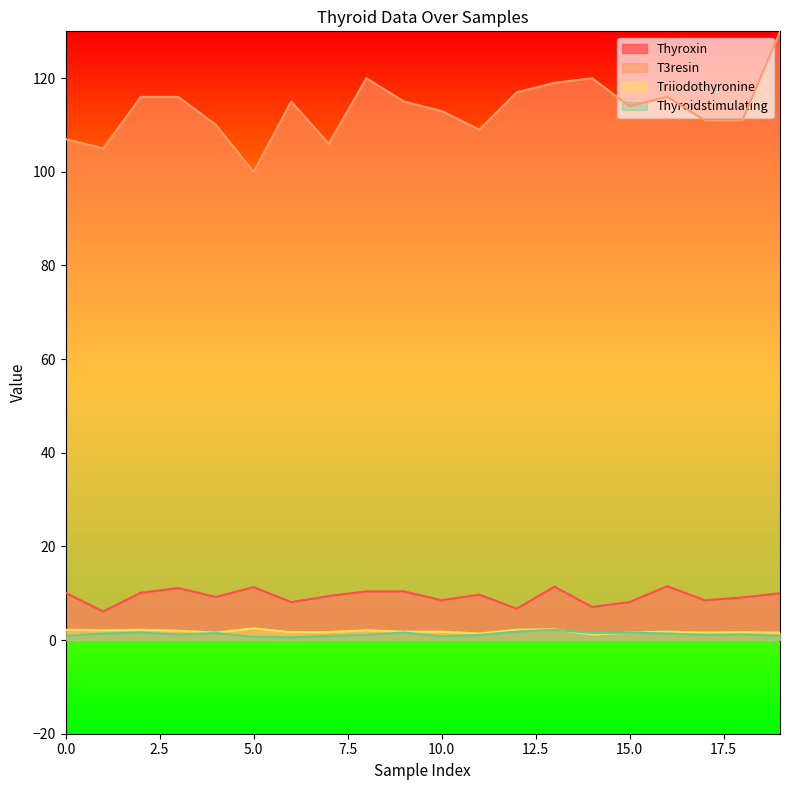

What is the minimum value shown in the chart?

0.6